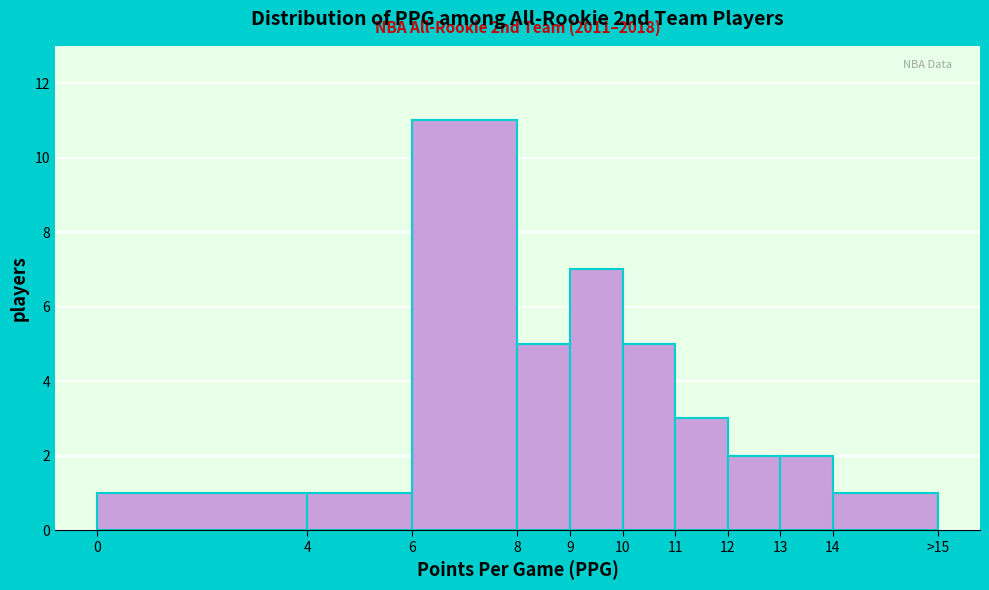

Reading left to right, extract all data points from this chart.

0=1	4=1	6=11	8=5	9=7	10=5	11=3	12=2	13=2	14=1